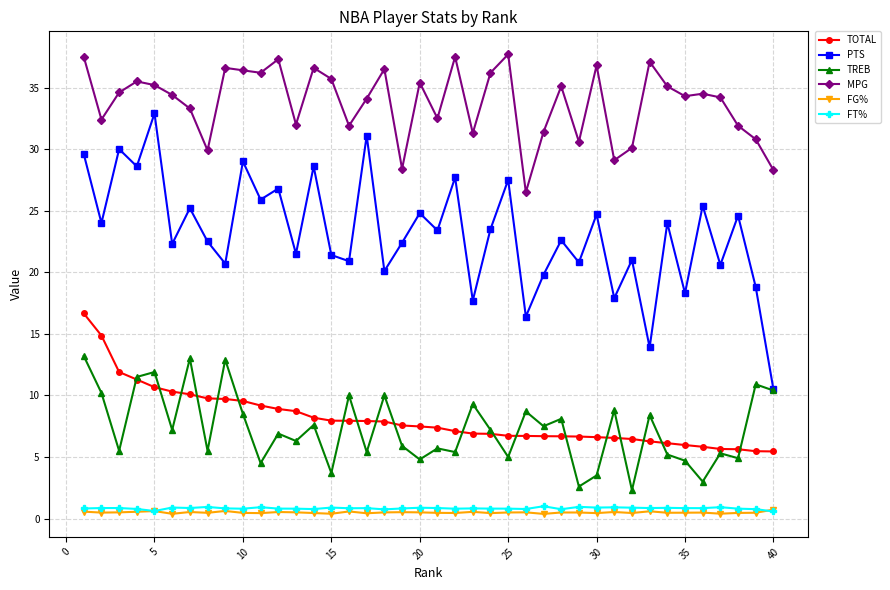

Which series has the largest total across all categories?

MPG